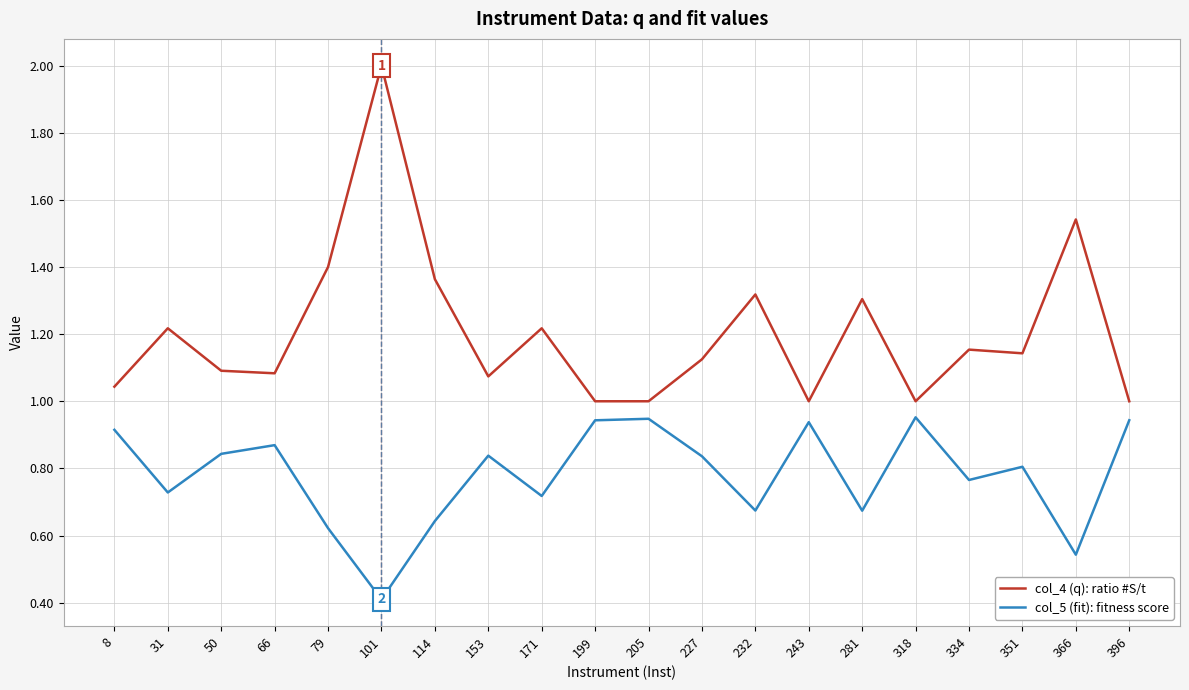

At how many categories does at least one series exceed 0?

20